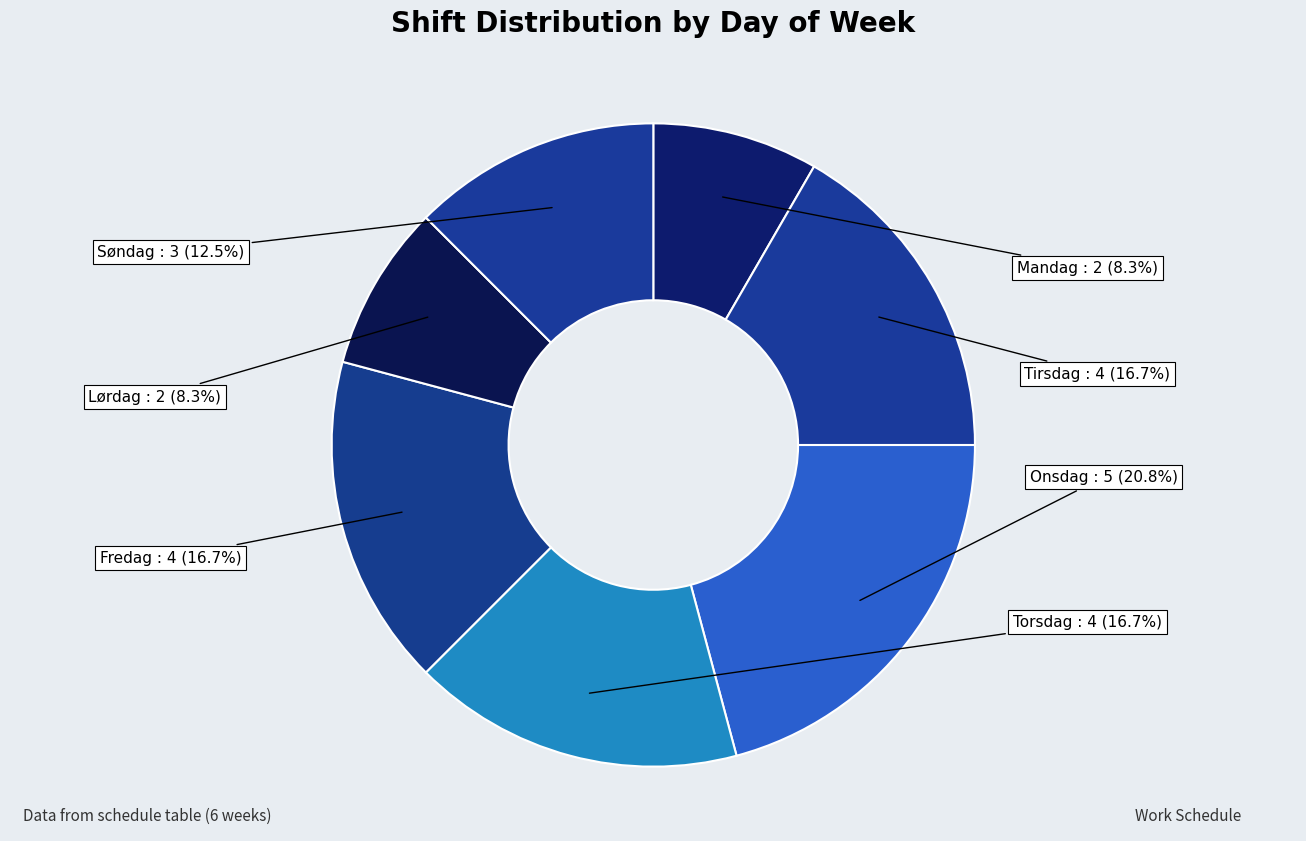

Between Mandag and Fredag, which is larger?

Fredag